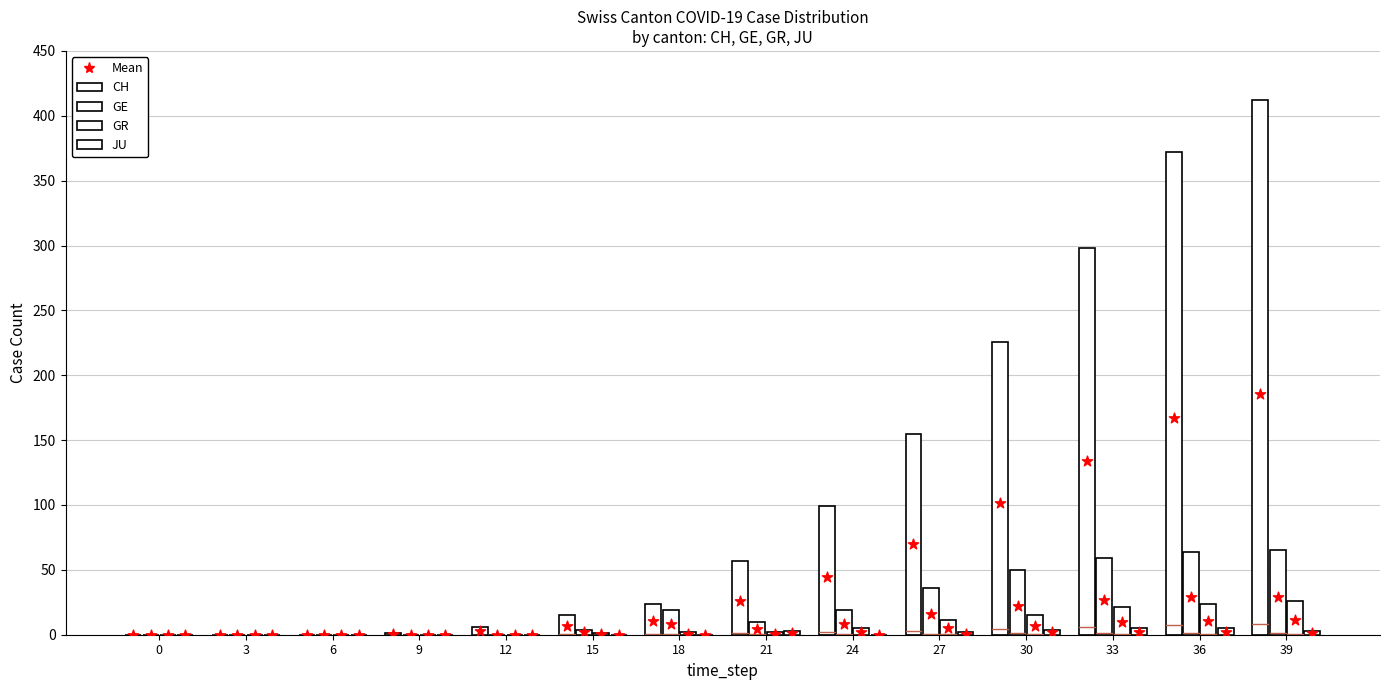

At how many categories does at least one series exceed 39?

7